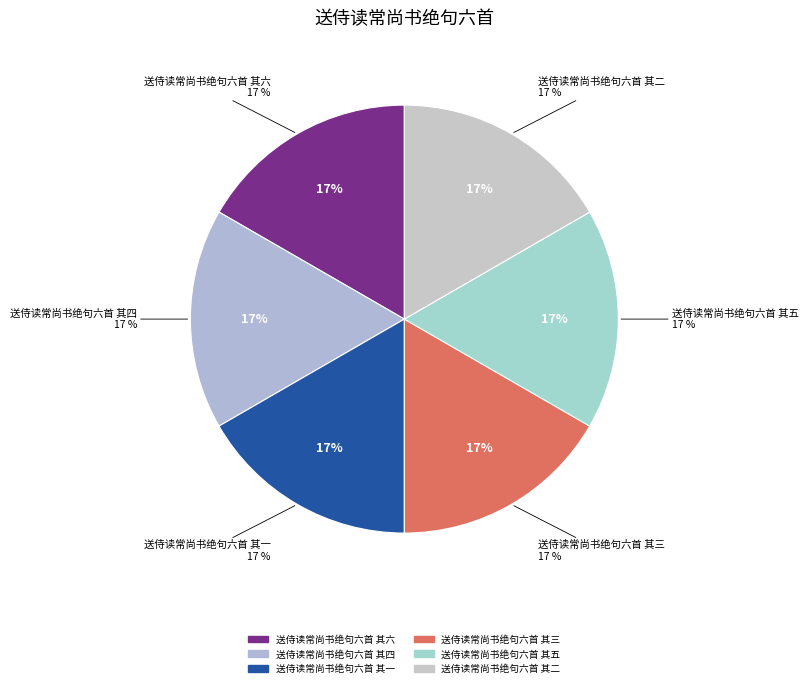

The 送侍读常尚书绝句六首 其三 slice represents 17% of the pie. True or false?

True